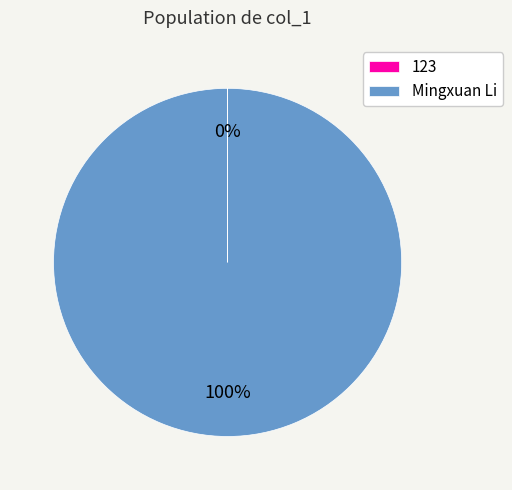

To the nearest percent, what portion does Mingxuan Li represent?

100%